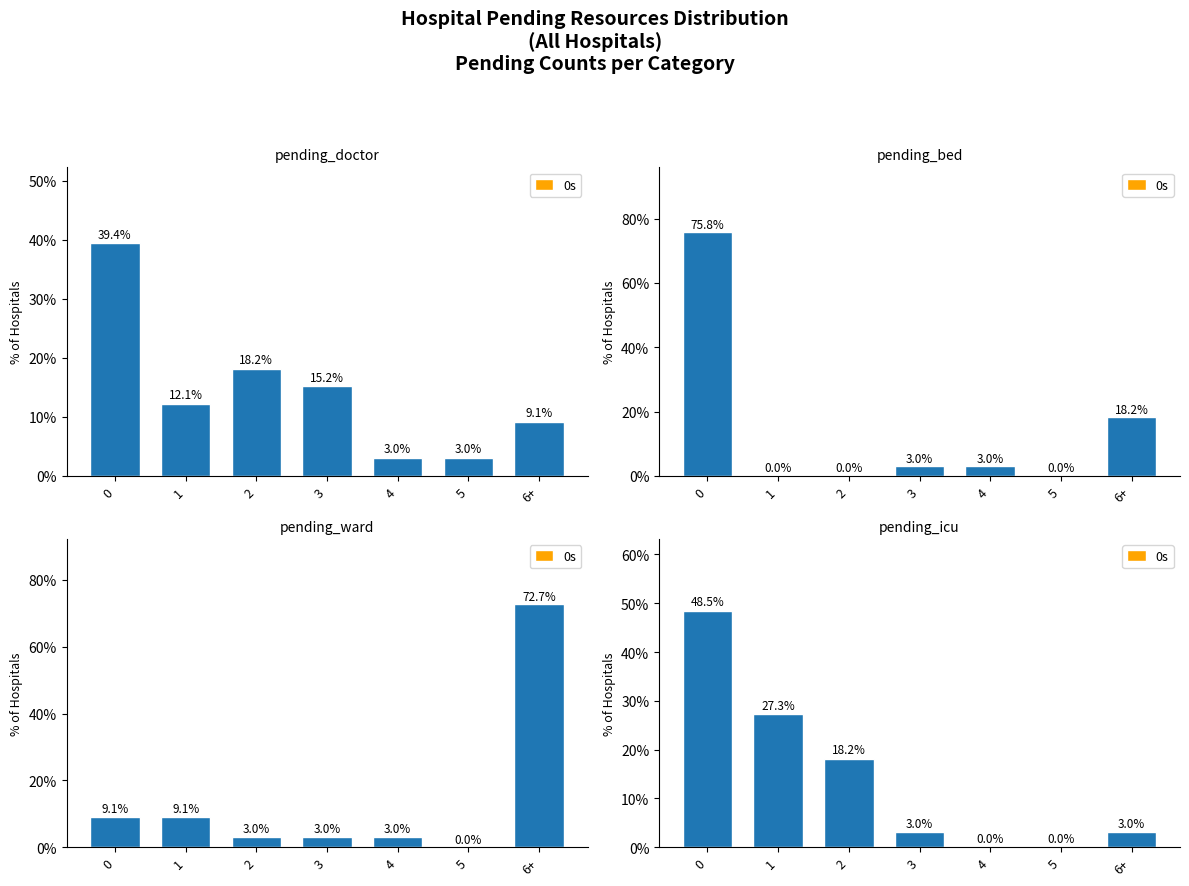

What is the sum of the values at 6+ and 5?

3.0